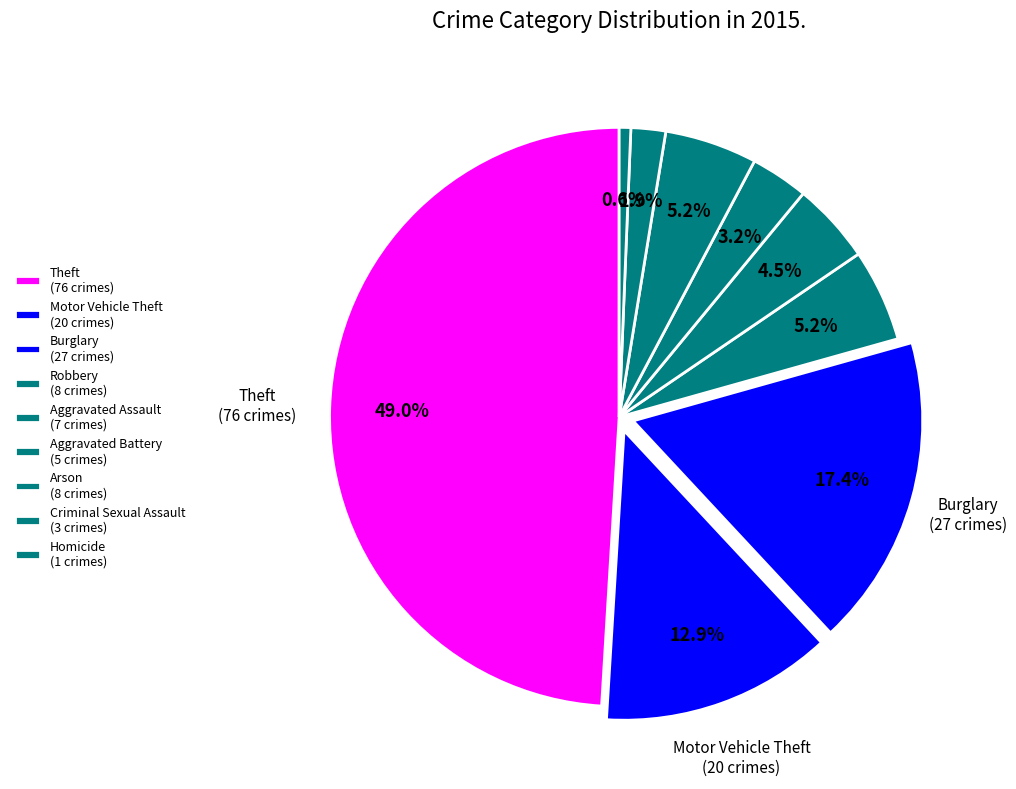

To the nearest percent, what is the difference between the largest and smallest slice percentages?

48%